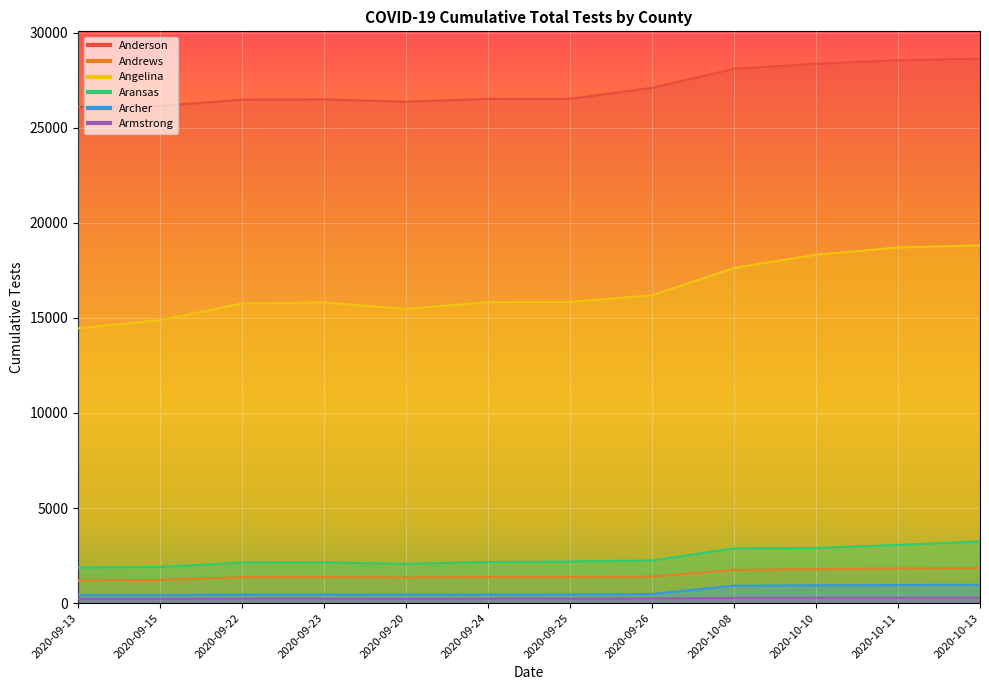

True or false: Anderson and Andrews intersect in this chart.

False